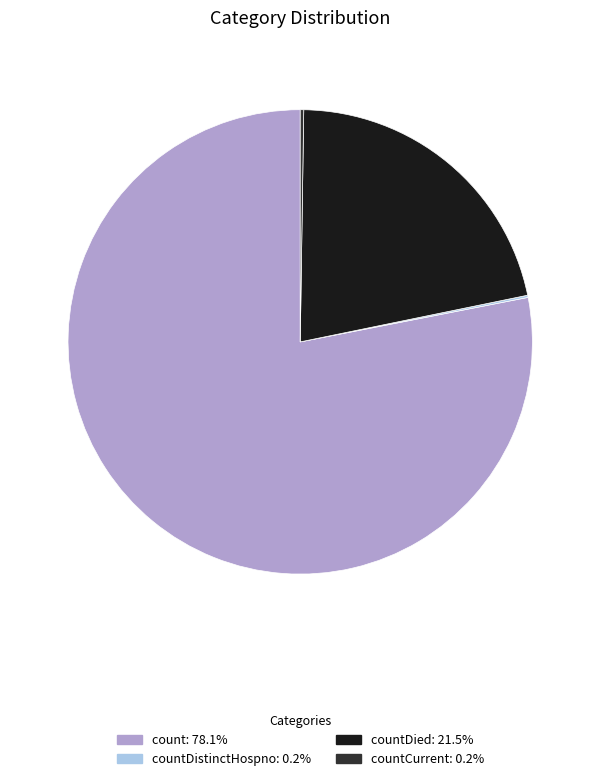

Is there a majority slice in this chart?

Yes